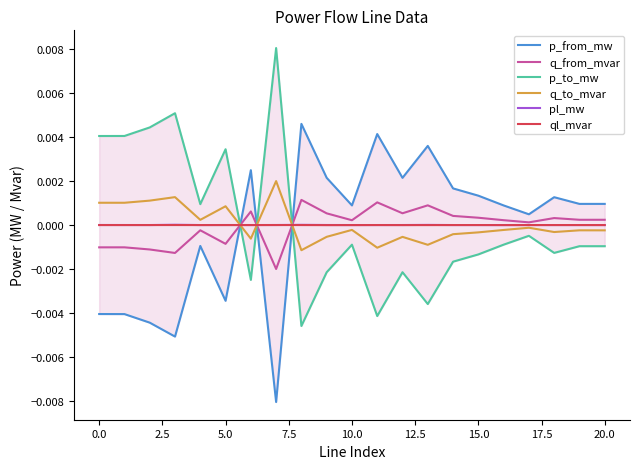

How many categories are shown in the chart?

21